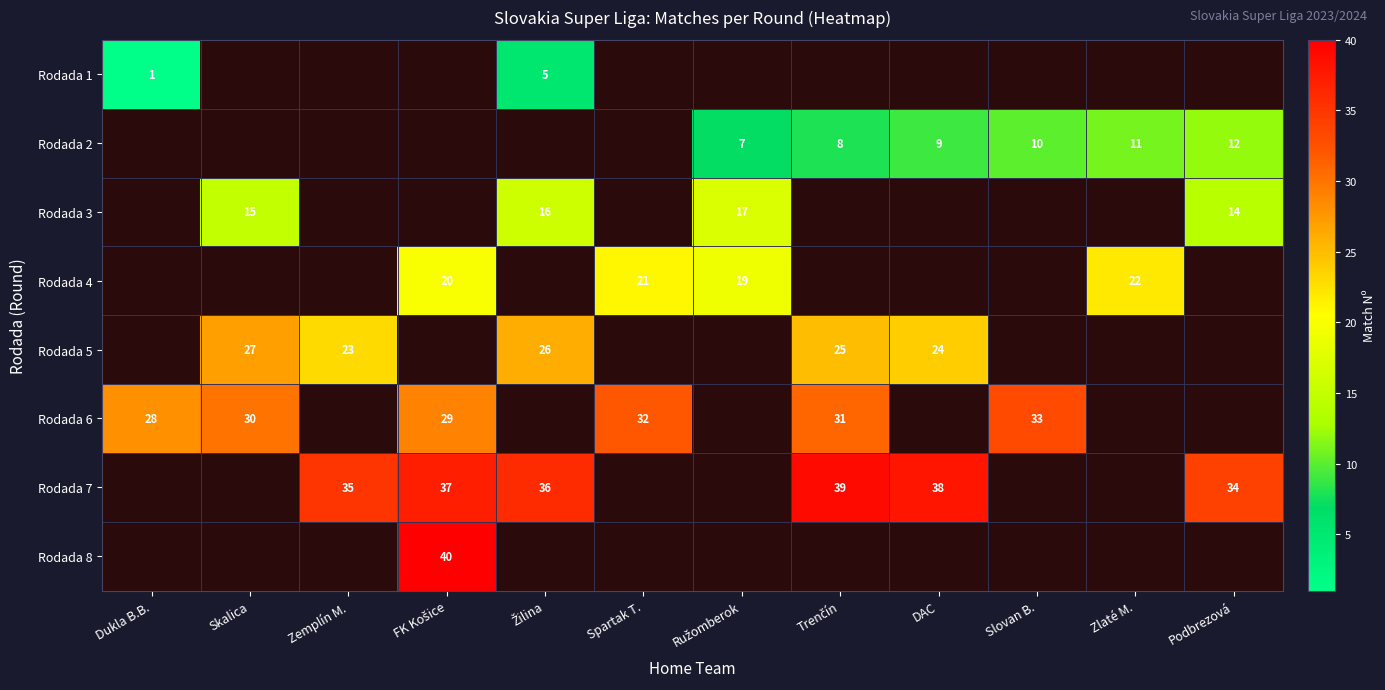

What is the sum of the Rodada 6 values at Dukla B.B. and Slovan B.?

61